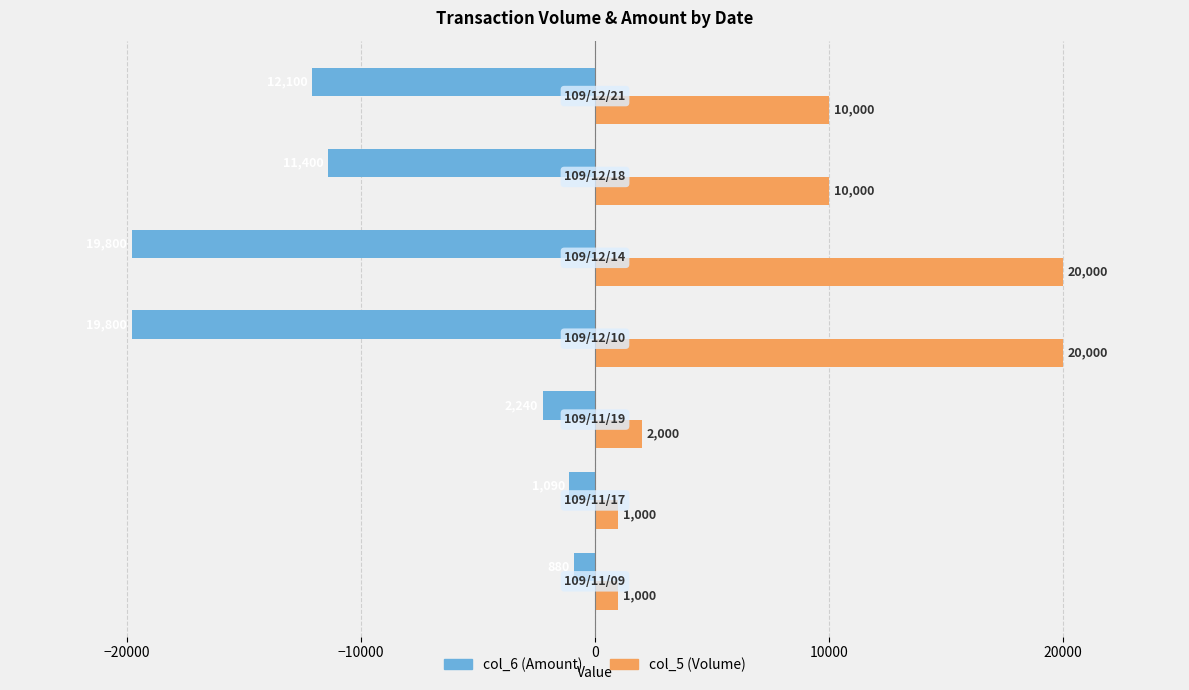

What is the average value of the col_5 (Volume) series?

9143